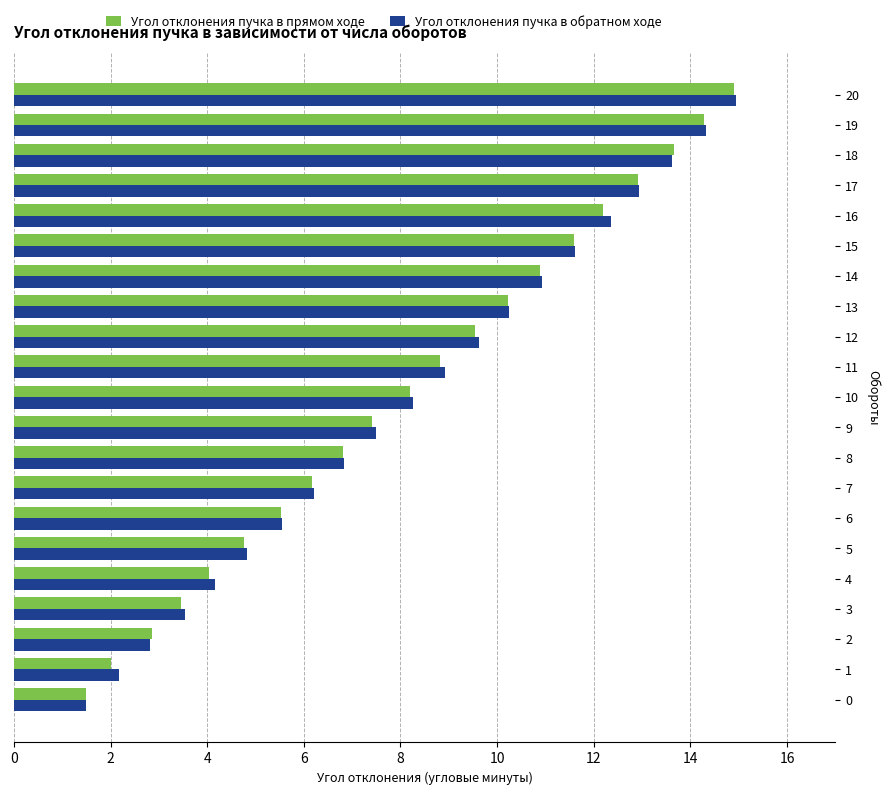

Rank the categories by Угол отклонения пучка в прямом ходе value from highest to lowest.

20, 19, 18, 17, 16, 15, 14, 13, 12, 11, 10, 9, 8, 7, 6, 5, 4, 3, 2, 1, 0